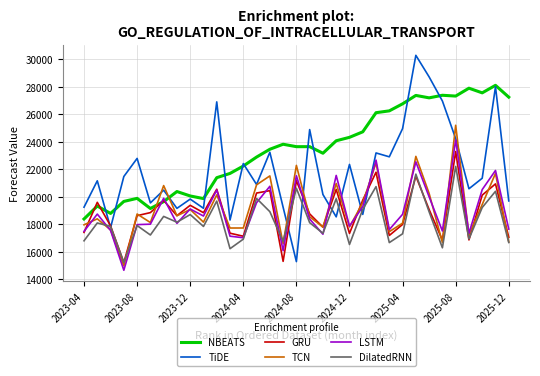

True or false: DilatedRNN has more than 1 interior local peaks.

True